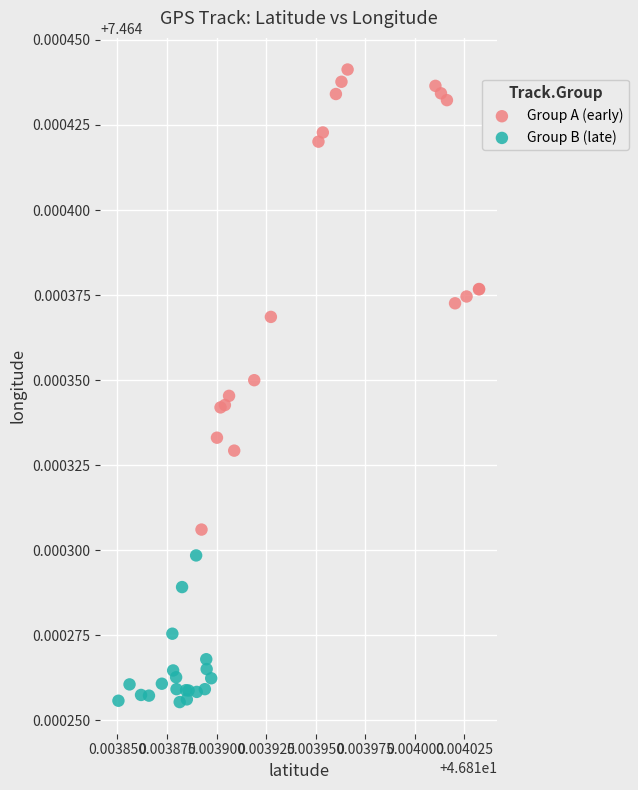

Which series reaches the minimum Y coordinate?

Group B (late)